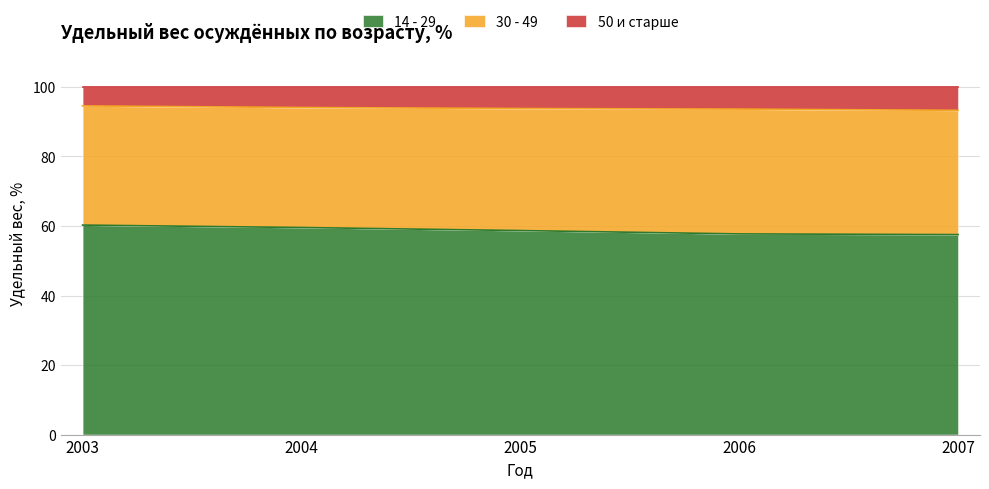

What is the difference between the maximum and second lowest values in the 14 - 29 series?

2.5